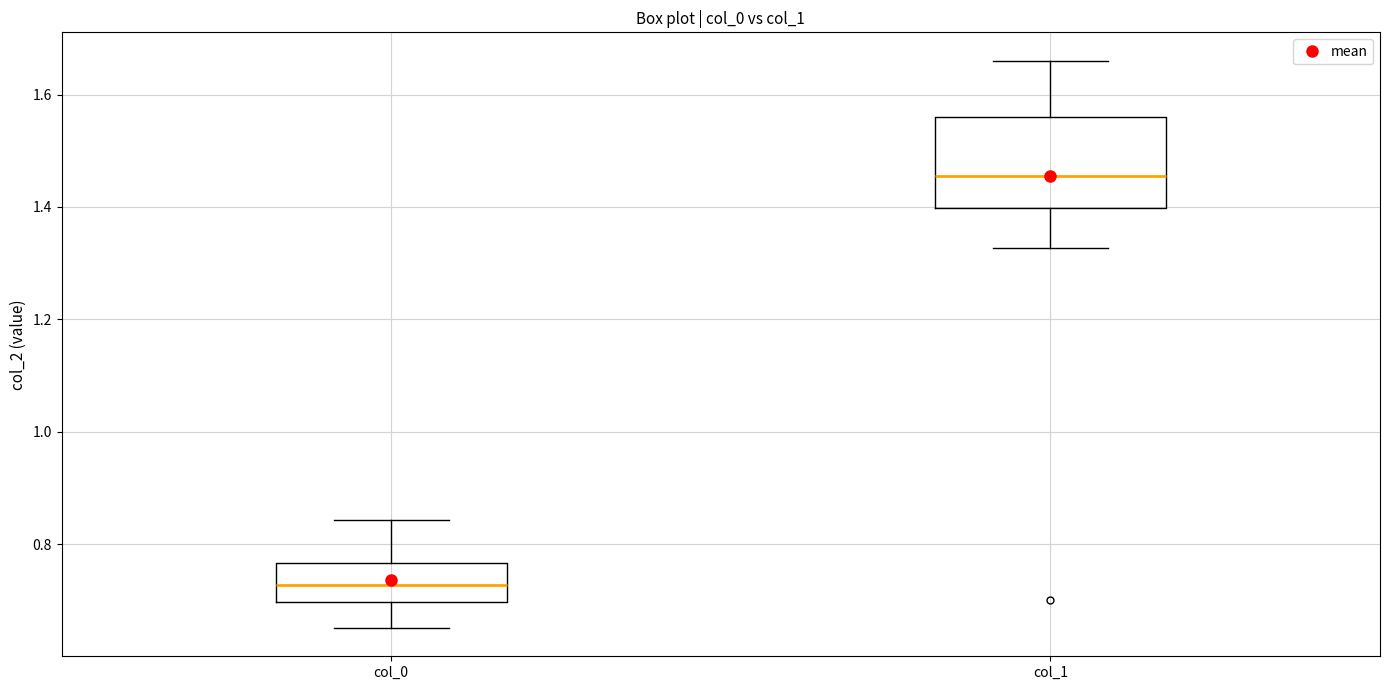

Where is the upper edge of the box for col_0 on the y-axis? The values are not printed on the chart, so give them approximately, as read against the axis.

0.76